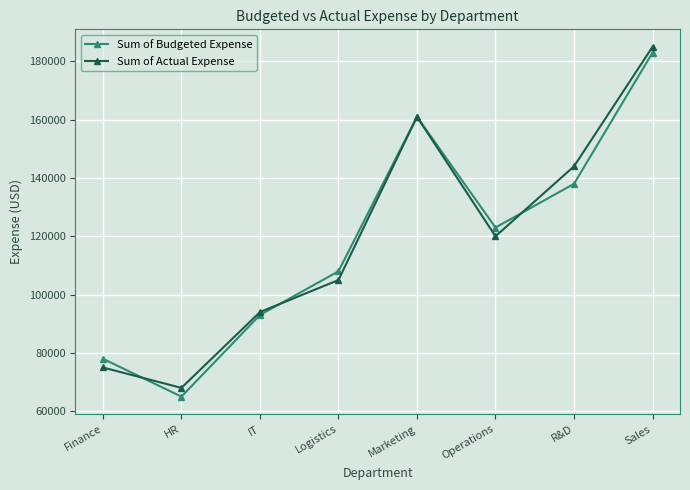

Which series changed the most between Finance and HR?

Sum of Budgeted Expense